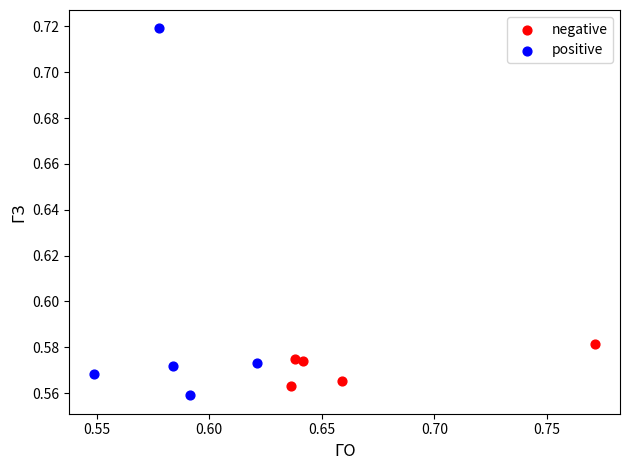

Which series has the widest spread of Y values?

positive